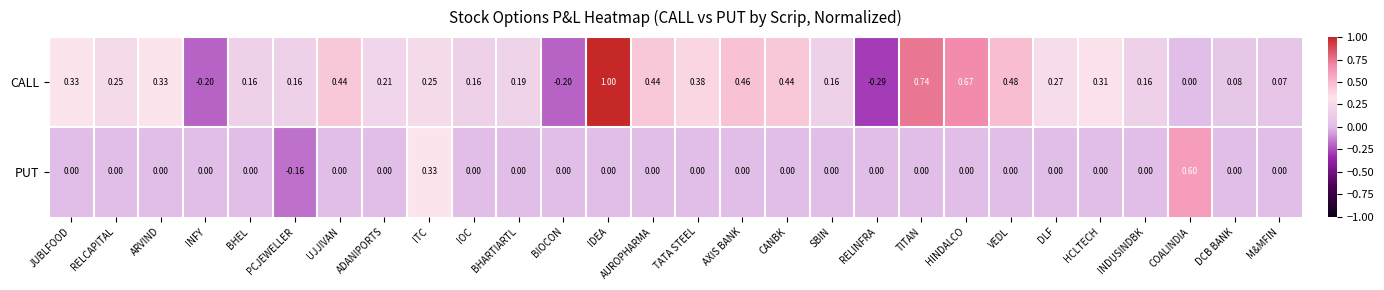

Which series has the largest range (max minus min)?

CALL